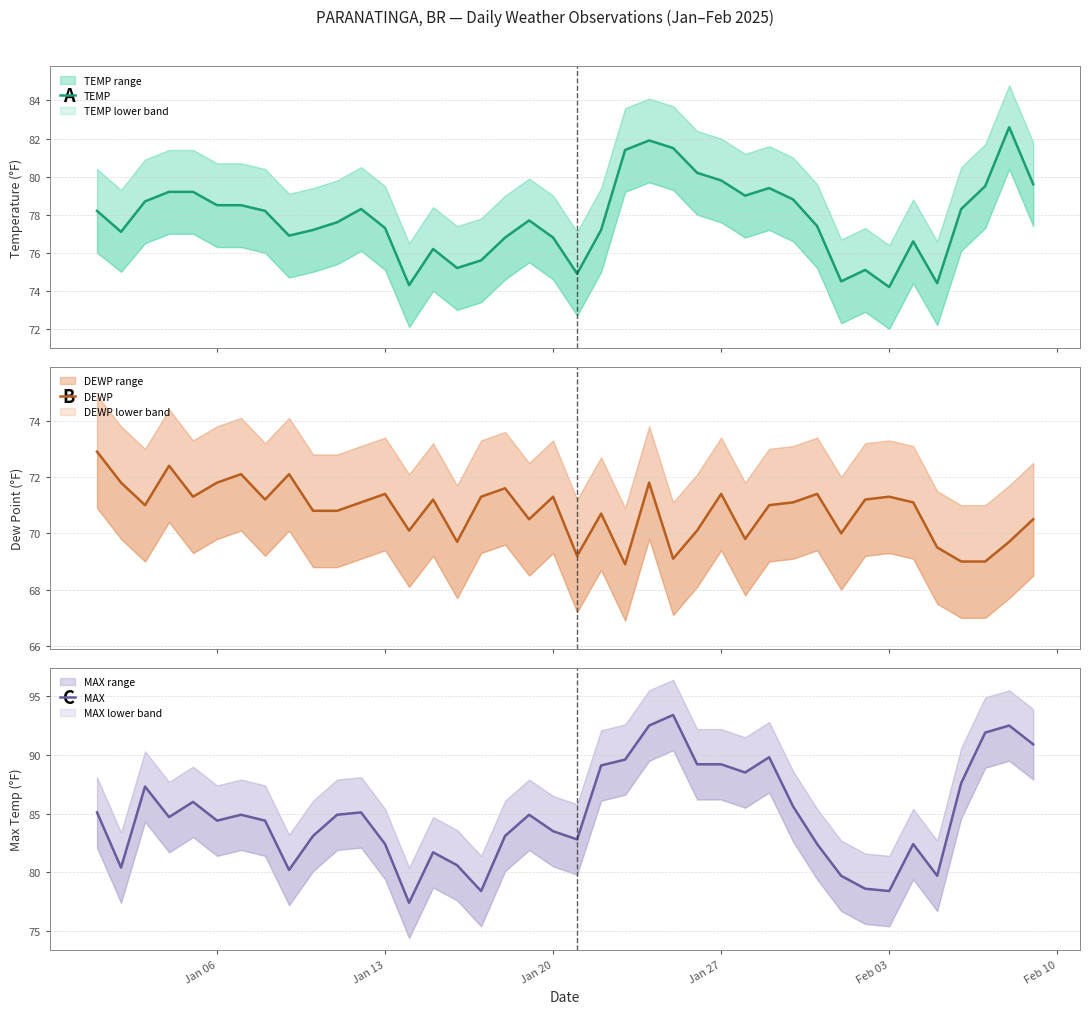

True or false: DEWP and MAX cross at least once.

False